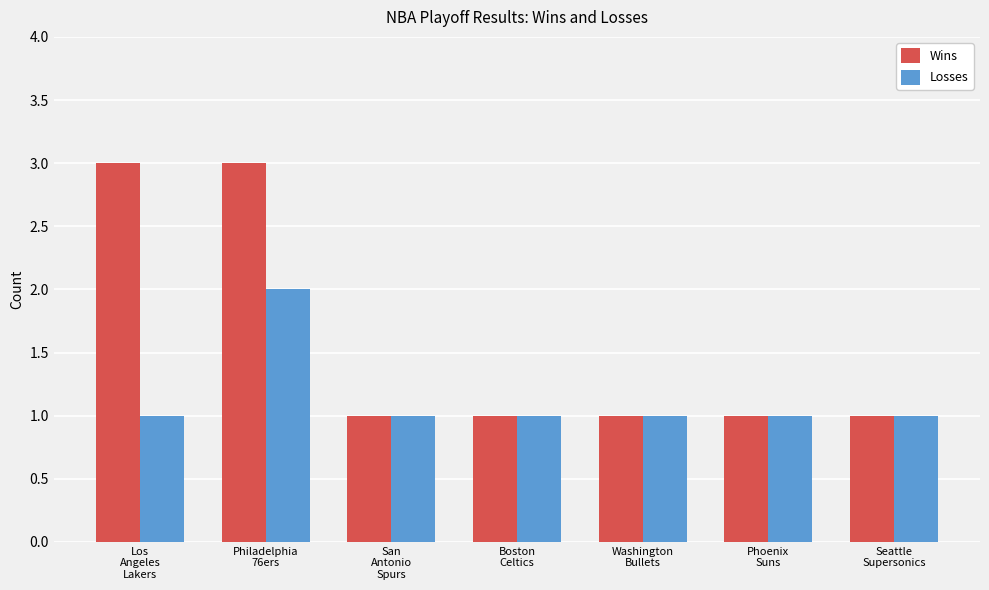

Which series has the widest spread of values?

Wins